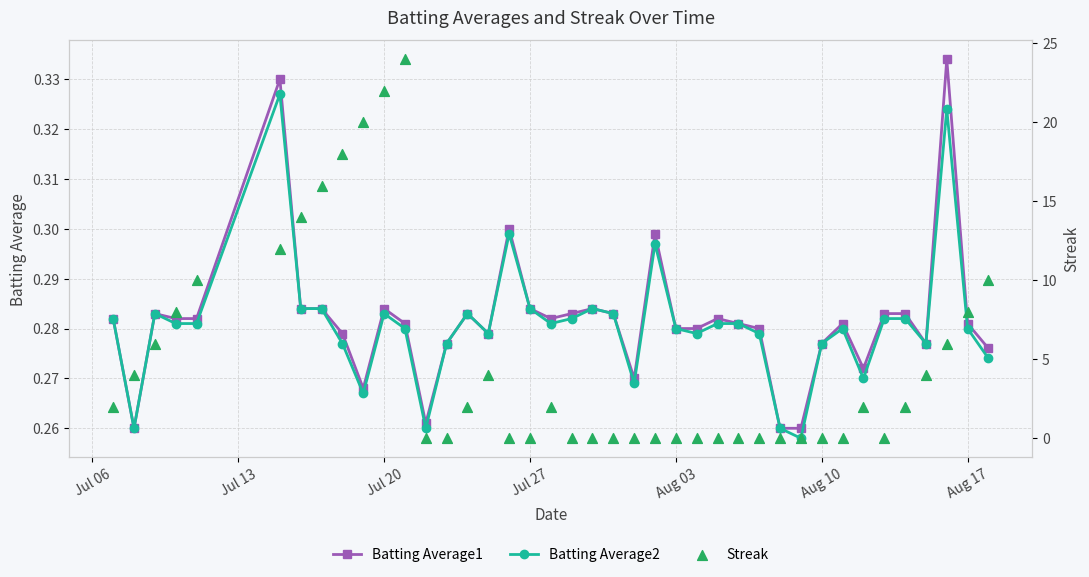

What are all the series names shown in the legend?

Batting Average1, Batting Average2, Streak